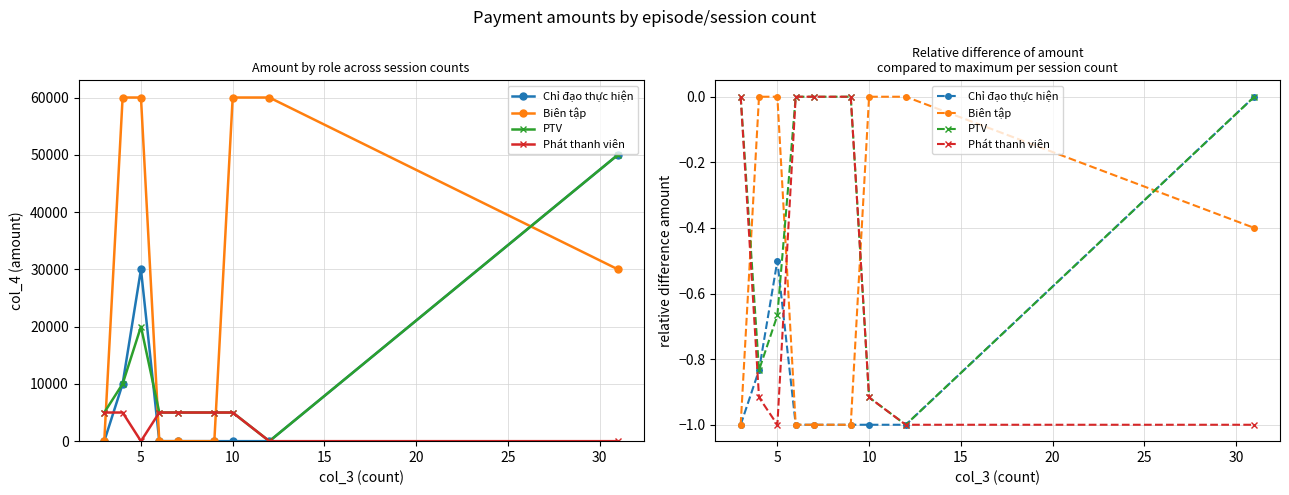

What are all the series names shown in the legend?

Chỉ đạo thực hiện, Biên tập, PTV, Phát thanh viên